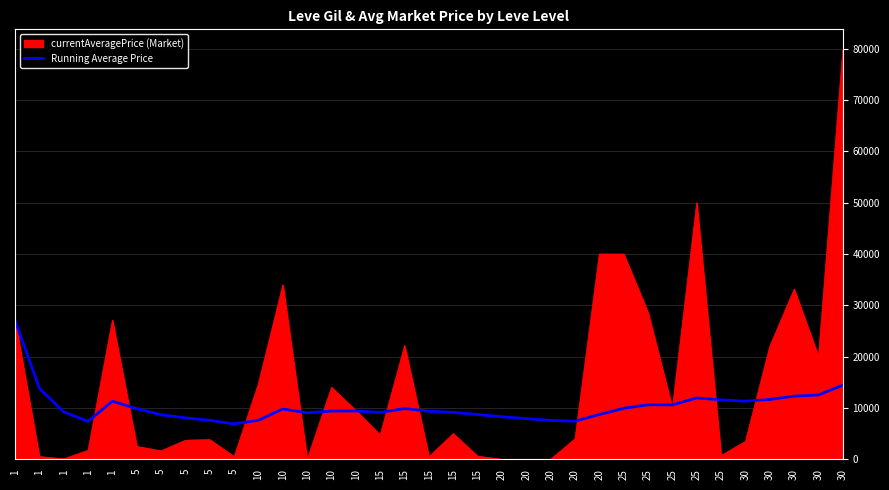

What is the minimum value shown in the chart?

0.0